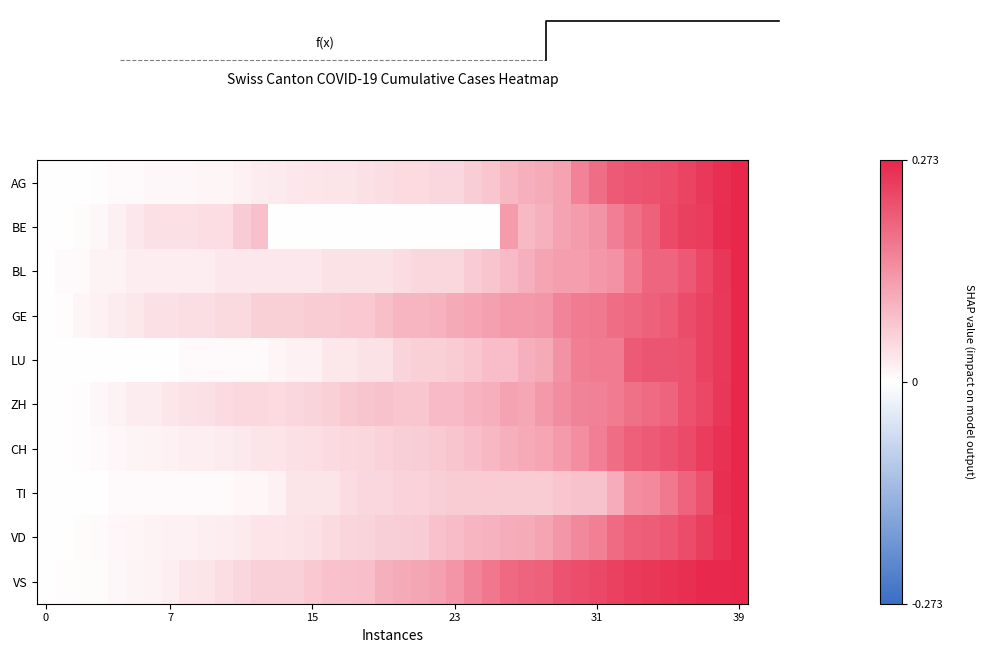

Reading right to left, list all the values displayed in this chart.

AG: 0.3	0.3	0.2	0.2	0.2	0.2	0.2	0.2	0.2	0.2	0.1	0.1	0.1	0.1	0.1	0.1	0.0	0.0	0.0	0.0	0.0	0.0	0.0	0.0	0.0	0.0	0.0	0.0	0.0	0.0	0.0	0.0	0.0	0.0	0.0	0.0	0.0	0.0	0.0	0.0
BE: 0.3	0.3	0.2	0.2	0.2	0.2	0.2	0.2	0.1	0.1	0.1	0.1	0.1	0.1	0.0	0.0	0.0	0.0	0.0	0.0	0.0	0.0	0.0	0.0	0.0	0.0	0.0	0.1	0.1	0.0	0.0	0.0	0.0	0.0	0.0	0.0	0.0	0.0	0.0	0.0
BL: 0.3	0.3	0.2	0.2	0.2	0.2	0.2	0.1	0.1	0.1	0.1	0.1	0.1	0.1	0.1	0.1	0.1	0.1	0.1	0.0	0.0	0.0	0.0	0.0	0.0	0.0	0.0	0.0	0.0	0.0	0.0	0.0	0.0	0.0	0.0	0.0	0.0	0.0	0.0	0.0
GE: 0.3	0.2	0.2	0.2	0.2	0.2	0.2	0.2	0.2	0.2	0.2	0.1	0.1	0.1	0.1	0.1	0.1	0.1	0.1	0.1	0.1	0.1	0.1	0.1	0.1	0.1	0.1	0.1	0.0	0.0	0.0	0.0	0.0	0.0	0.0	0.0	0.0	0.0	0.0	0.0
LU: 0.3	0.2	0.2	0.2	0.2	0.2	0.2	0.2	0.2	0.2	0.1	0.1	0.1	0.1	0.1	0.1	0.1	0.1	0.1	0.1	0.0	0.0	0.0	0.0	0.0	0.0	0.0	0.0	0.0	0.0	0.0	0.0	0.0	0.0	0.0	0.0	0.0	0.0	0.0	0.0
ZH: 0.3	0.3	0.2	0.2	0.2	0.2	0.2	0.2	0.2	0.2	0.1	0.1	0.1	0.1	0.1	0.1	0.1	0.1	0.1	0.1	0.1	0.1	0.1	0.1	0.1	0.0	0.0	0.0	0.0	0.0	0.0	0.0	0.0	0.0	0.0	0.0	0.0	0.0	0.0	0.0
CH: 0.3	0.3	0.2	0.2	0.2	0.2	0.2	0.2	0.2	0.1	0.1	0.1	0.1	0.1	0.1	0.1	0.1	0.1	0.1	0.1	0.1	0.1	0.0	0.0	0.0	0.0	0.0	0.0	0.0	0.0	0.0	0.0	0.0	0.0	0.0	0.0	0.0	0.0	0.0	0.0
TI: 0.3	0.3	0.2	0.2	0.2	0.1	0.1	0.1	0.1	0.1	0.1	0.1	0.1	0.1	0.1	0.1	0.1	0.1	0.1	0.1	0.0	0.0	0.0	0.0	0.0	0.0	0.0	0.0	0.0	0.0	0.0	0.0	0.0	0.0	0.0	0.0	0.0	0.0	0.0	0.0
VD: 0.3	0.3	0.2	0.2	0.2	0.2	0.2	0.2	0.2	0.1	0.1	0.1	0.1	0.1	0.1	0.1	0.1	0.1	0.1	0.1	0.1	0.1	0.1	0.0	0.0	0.0	0.0	0.0	0.0	0.0	0.0	0.0	0.0	0.0	0.0	0.0	0.0	0.0	0.0	0.0
VS: 0.3	0.3	0.3	0.3	0.3	0.3	0.2	0.2	0.2	0.2	0.2	0.2	0.2	0.2	0.2	0.2	0.1	0.1	0.1	0.1	0.1	0.1	0.1	0.1	0.1	0.1	0.1	0.1	0.0	0.0	0.0	0.0	0.0	0.0	0.0	0.0	0.0	0.0	0.0	0.0